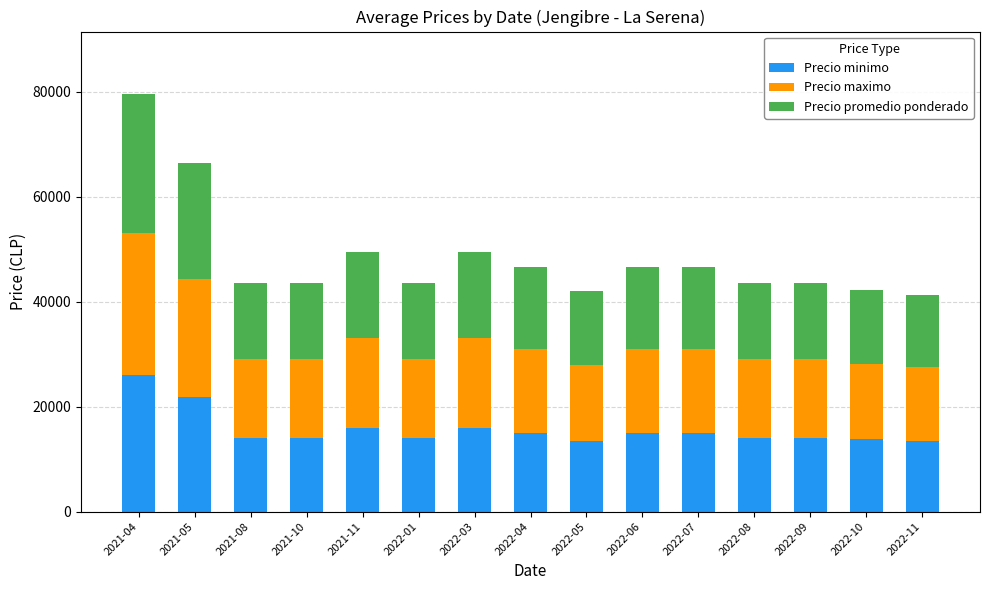

What is the maximum value for Precio minimo?

26000